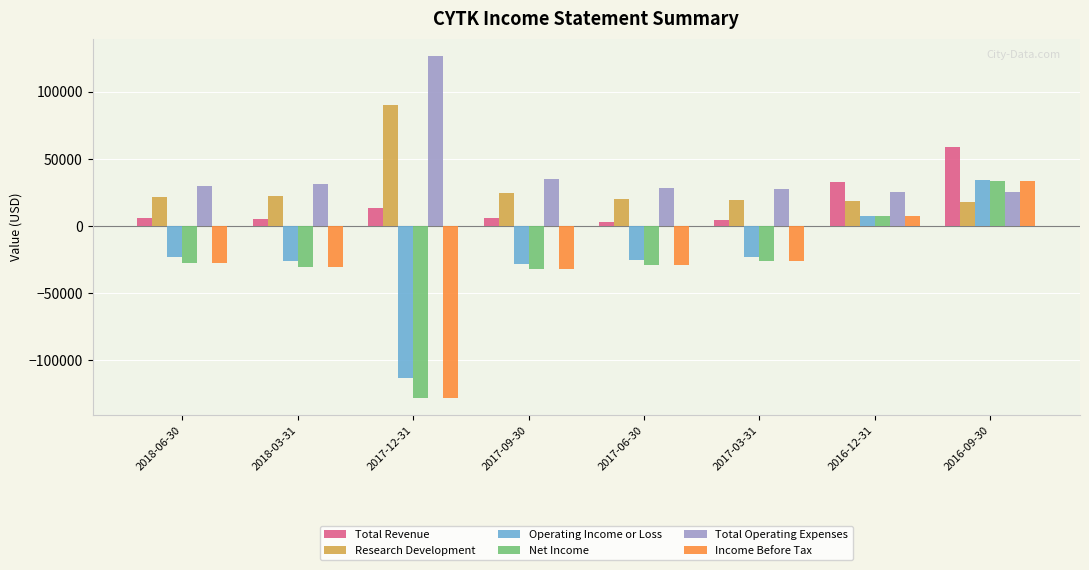

The value of Research Development at 2017-06-30 is 19800. True or false?

True